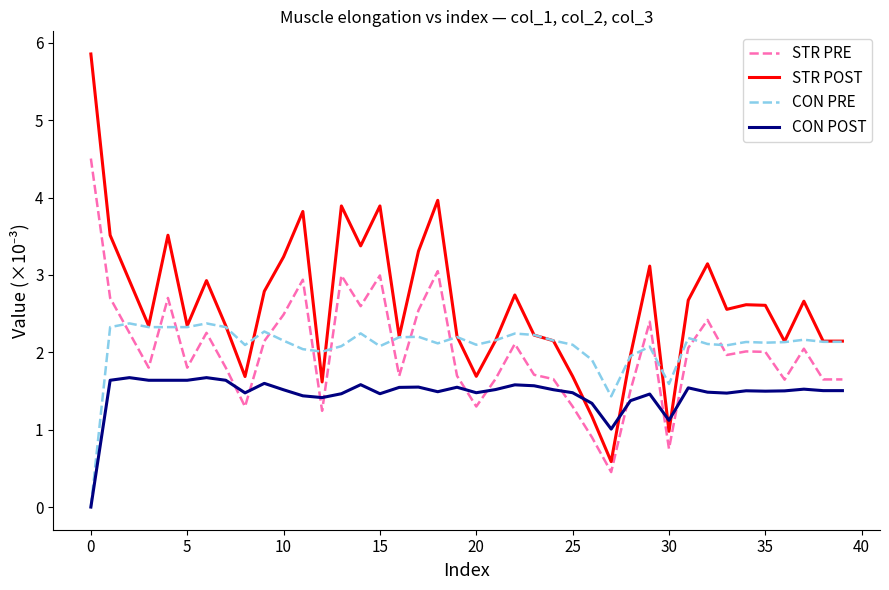

True or false: STR PRE and CON PRE cross at least once.

True